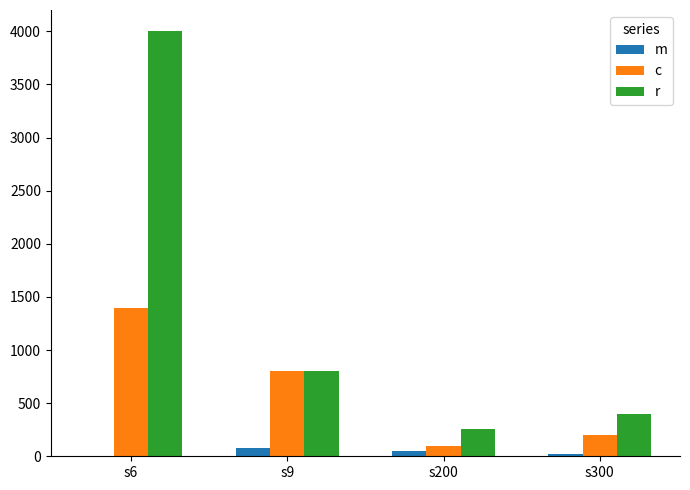

True or false: m has a value of 50 at s200.

True